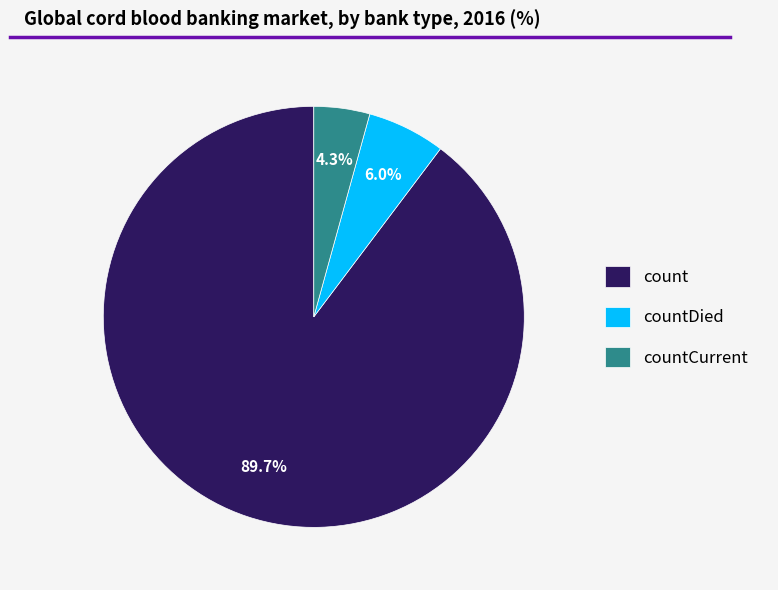

True or false: count accounts for 81% of the total.

False